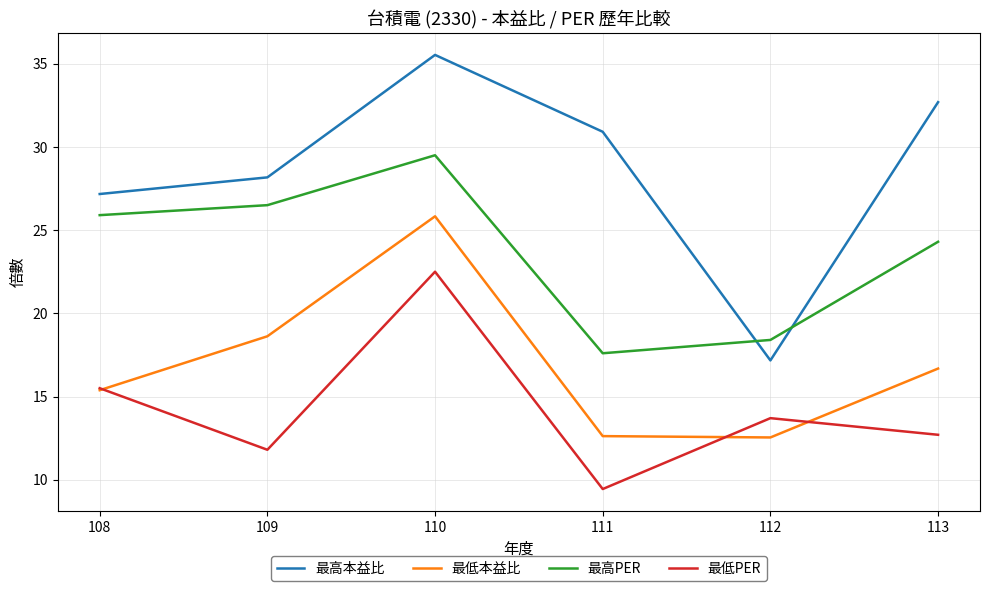

What is the difference between the highest and lowest values at 111?

21.5